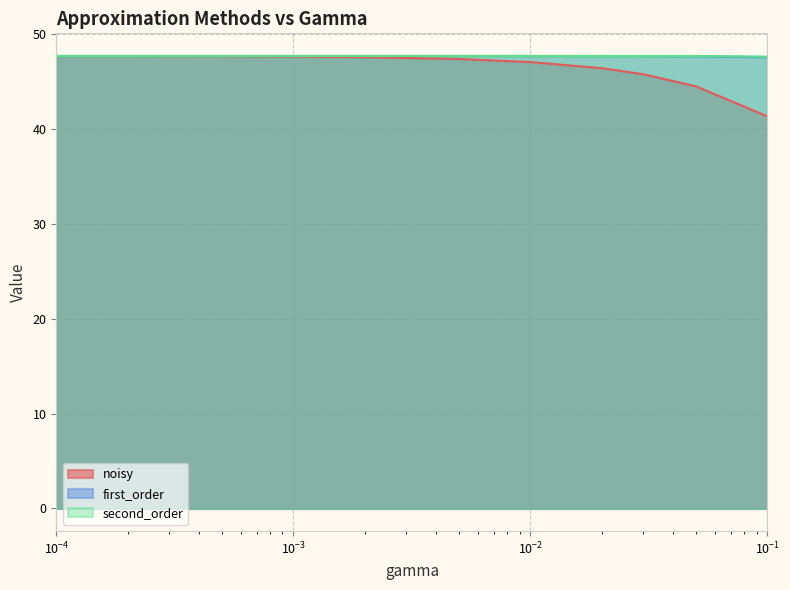

True or false: second_order and noisy intersect in this chart.

False